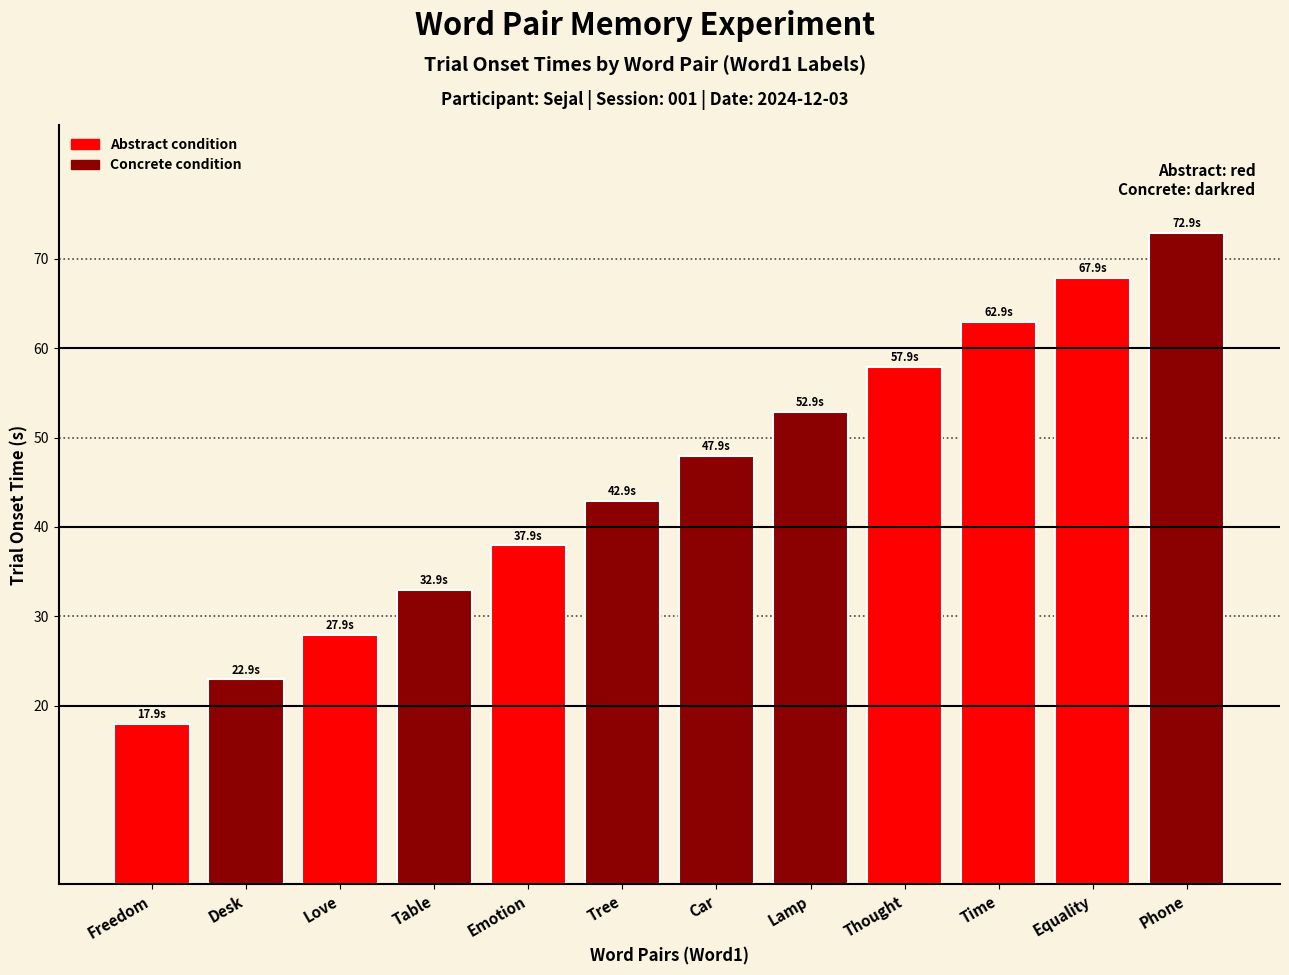

Reading right to left, extract all data points from this chart.

Phone=72.9	Equality=67.9	Time=62.9	Thought=57.9	Lamp=52.9	Car=47.9	Tree=42.9	Emotion=37.9	Table=32.9	Love=27.9	Desk=22.9	Freedom=17.9